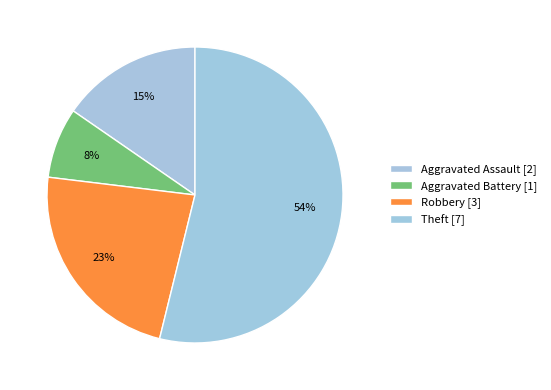

How much of the chart is everything except Robbery?

76.9%